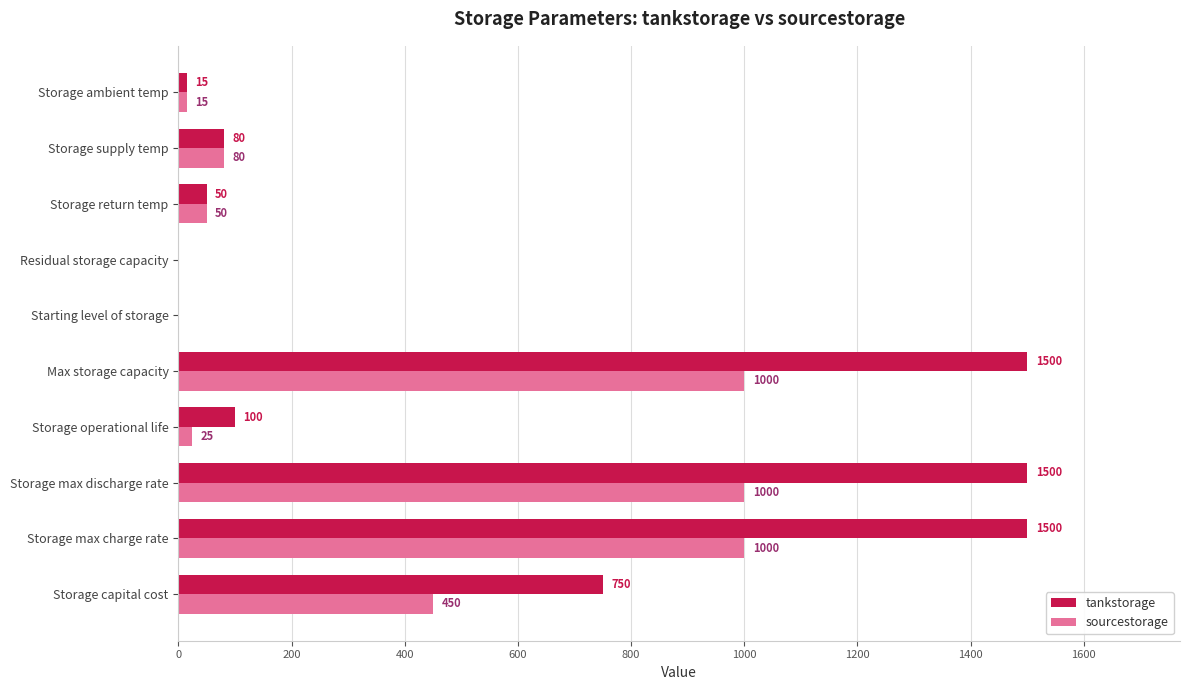

What is the sum of all tankstorage values?

5495